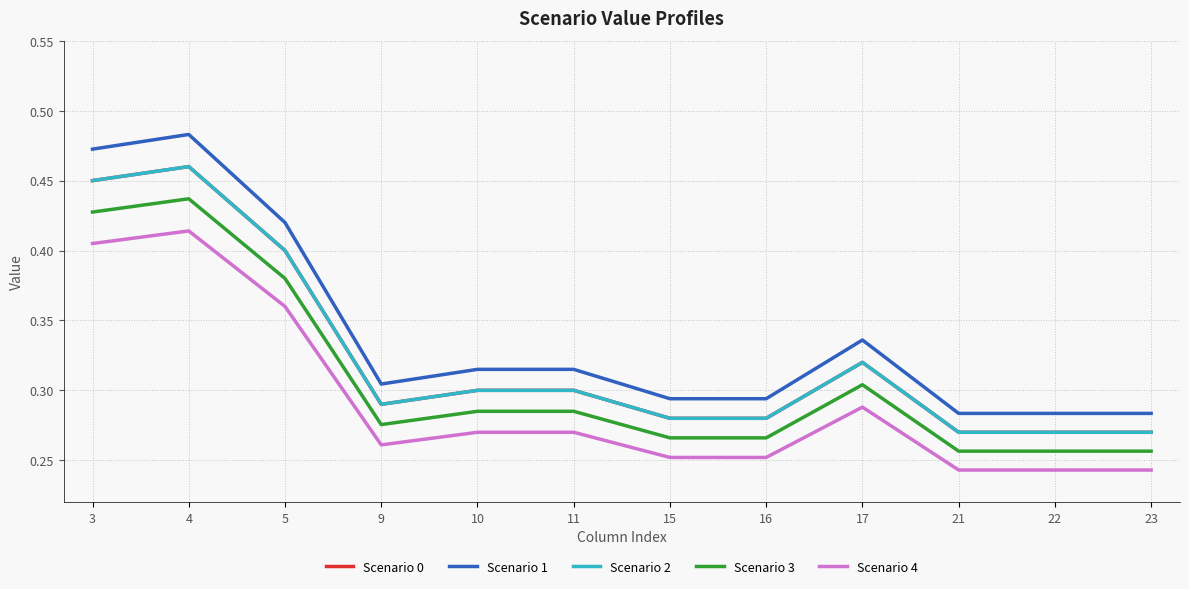

Between 5 and 15, which series saw the biggest shift?

Scenario 1